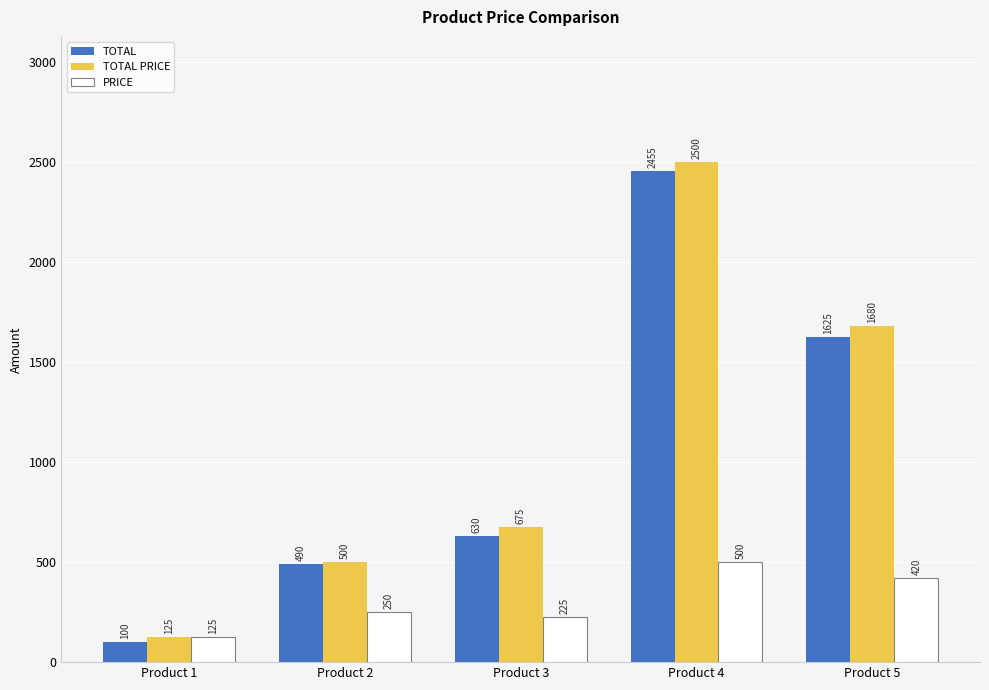

At which label is TOTAL PRICE closest to 1312?

Product 5